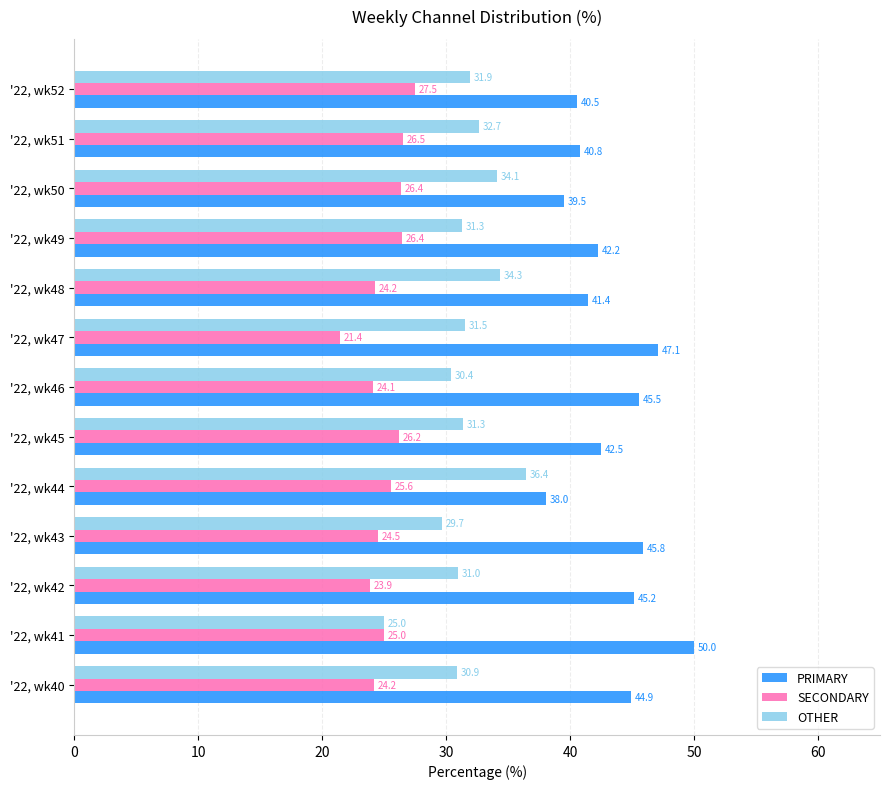

Where is OTHER nearest to the value 30?

'22, wk43